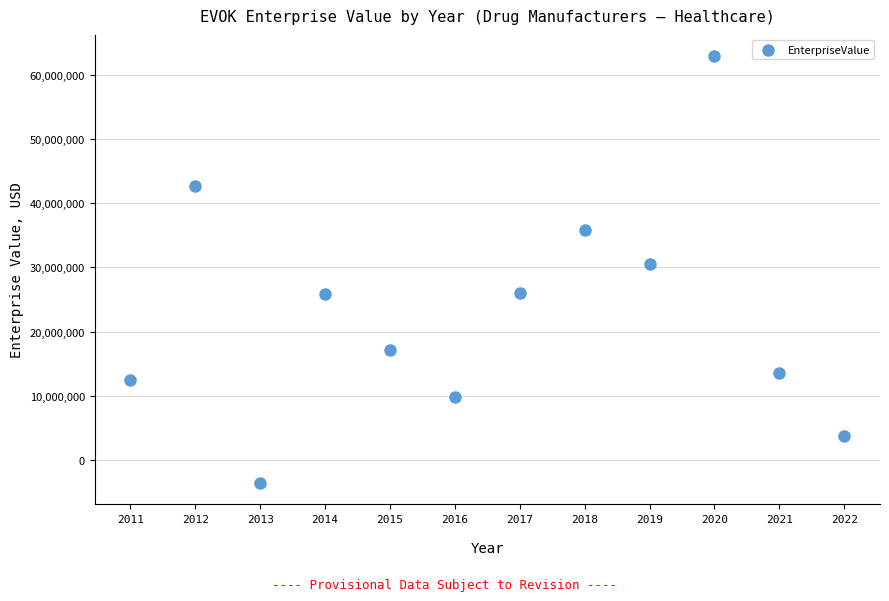

What Y value in the scatter plot is closest to 29672685?

30594205.6